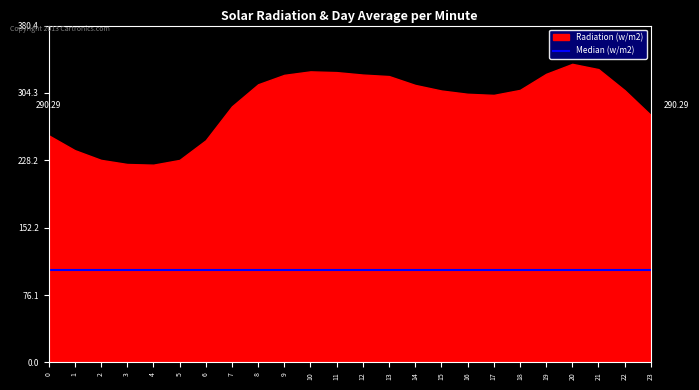

In col_1, how many points are lower than both neighbors (excluding endpoints)?

2